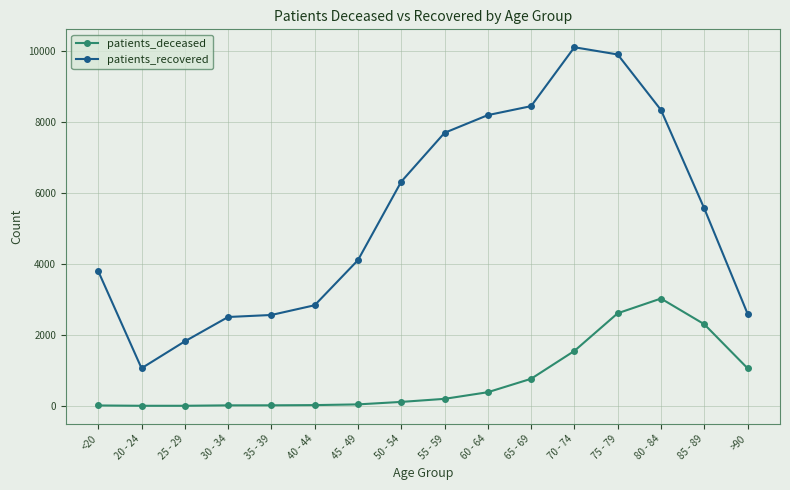

What are all the series names shown in the legend?

patients_deceased, patients_recovered